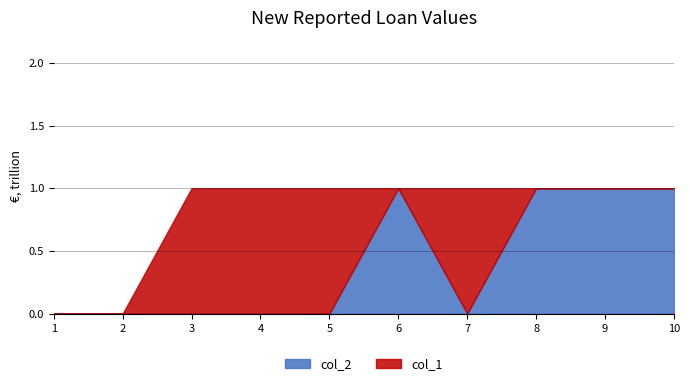

True or false: col_2 has a value of 2 at 6.

False